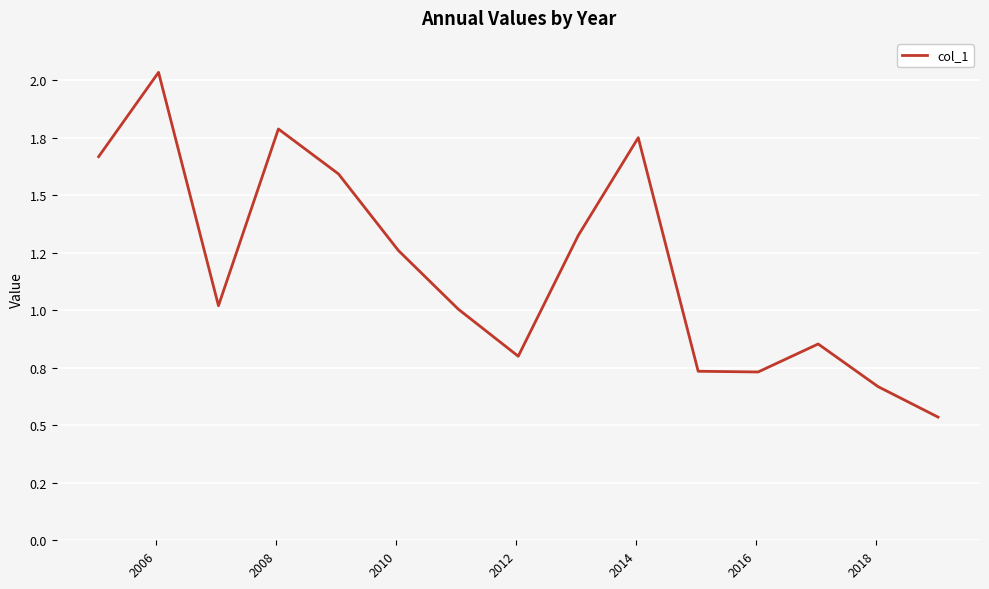

Is this an area chart (filled region under the line)?

No